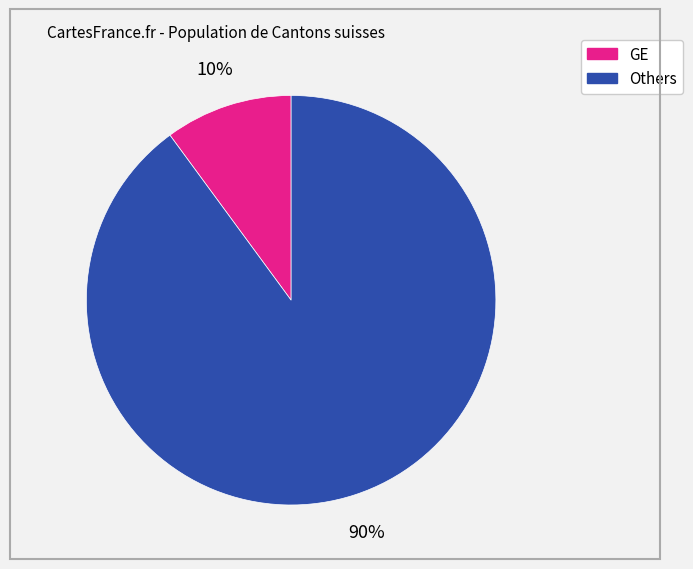

To the nearest percent, what is the average slice percentage?

50%